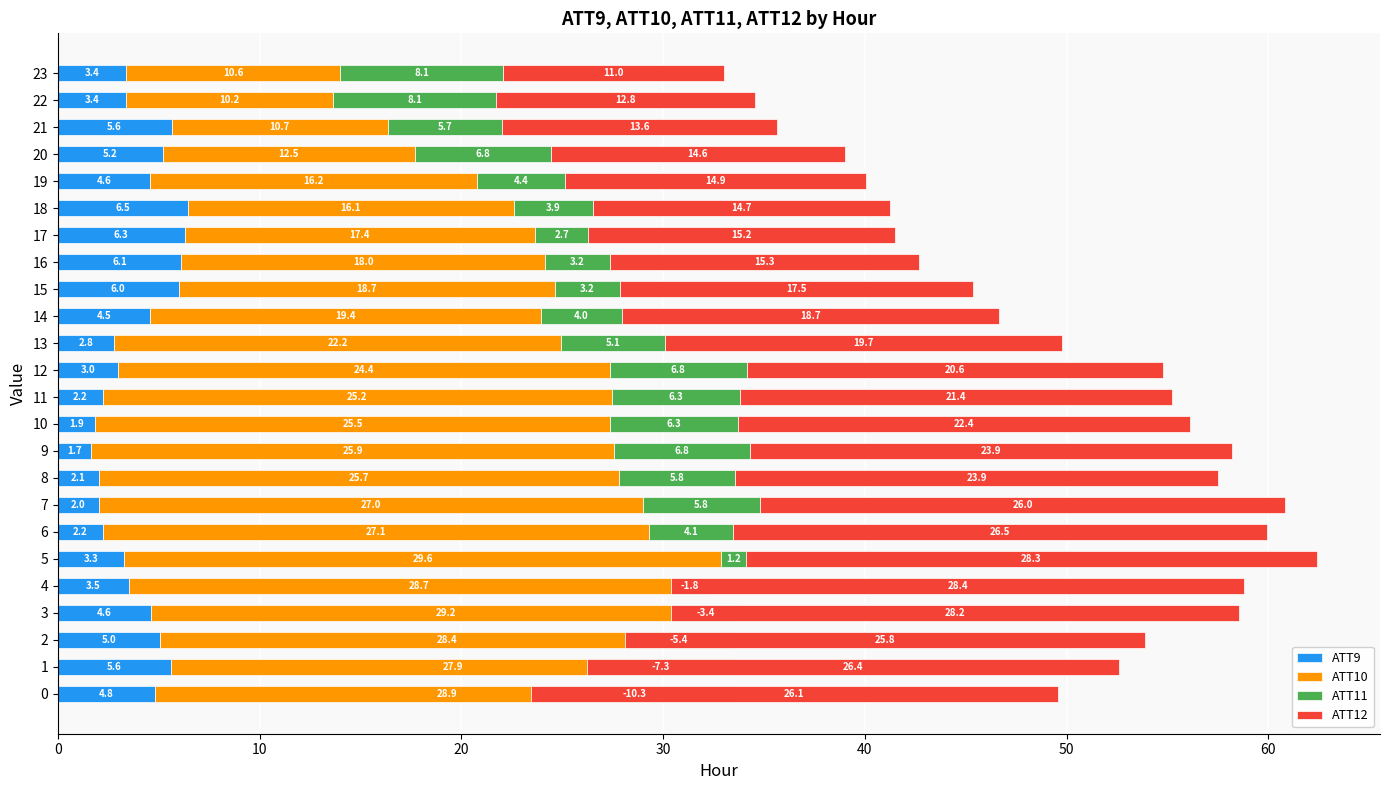

How many negative values does the ATT11 series have?

5